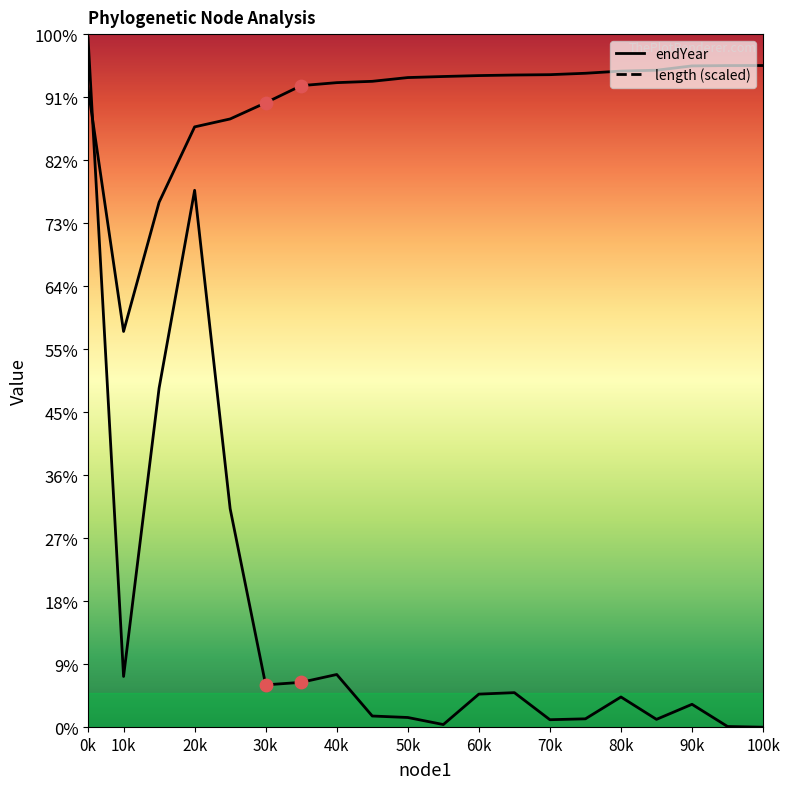

Which series contains the lowest Y value?

length